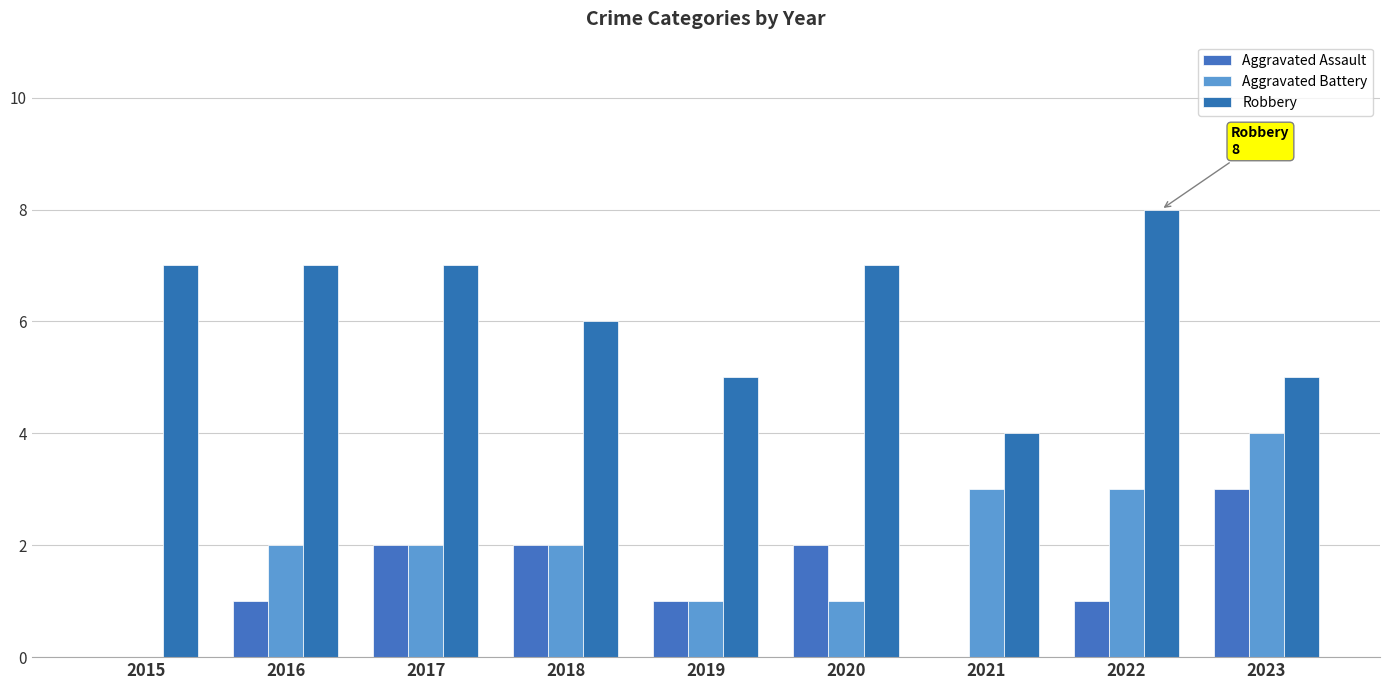

The Aggravated Battery series shows 2 at 2022. True or false?

False